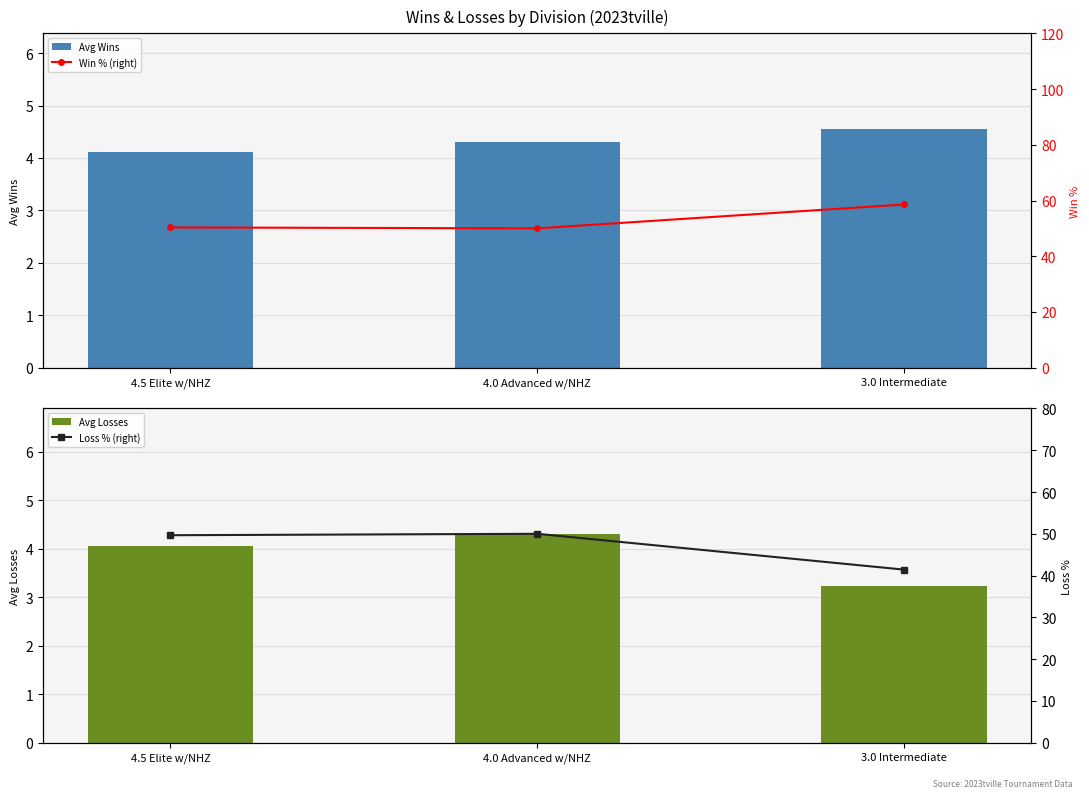

Between 4.0 Advanced w/NHZ and 4.5 Elite w/NHZ, which is larger?

4.0 Advanced w/NHZ